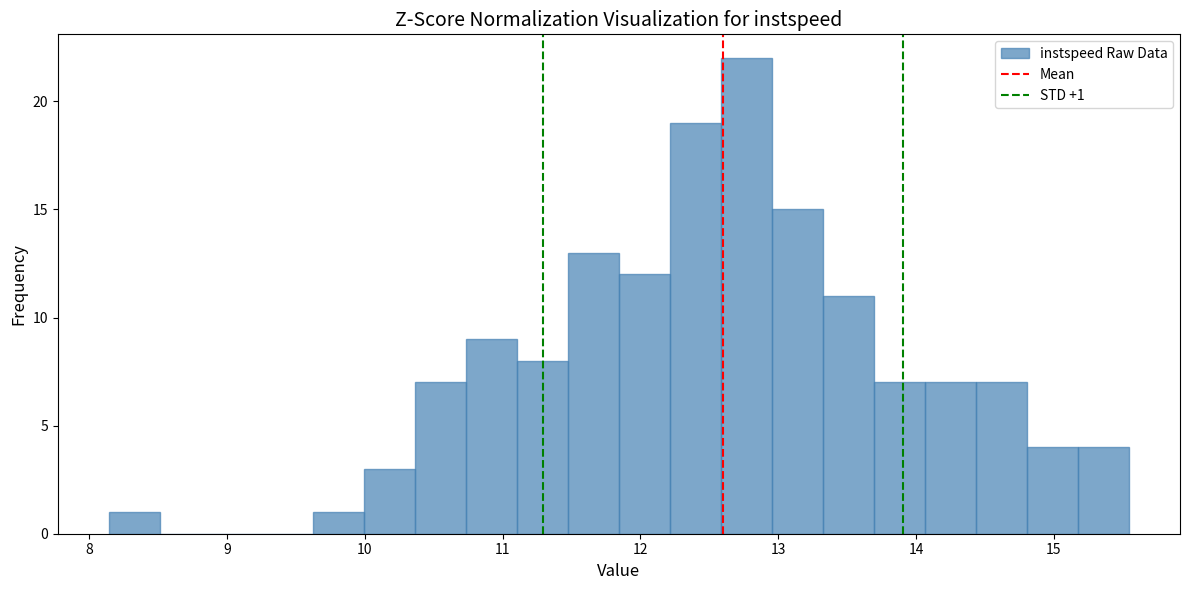

Read against the x-axis, roughly where is the centre of the tallest bar?

12.8